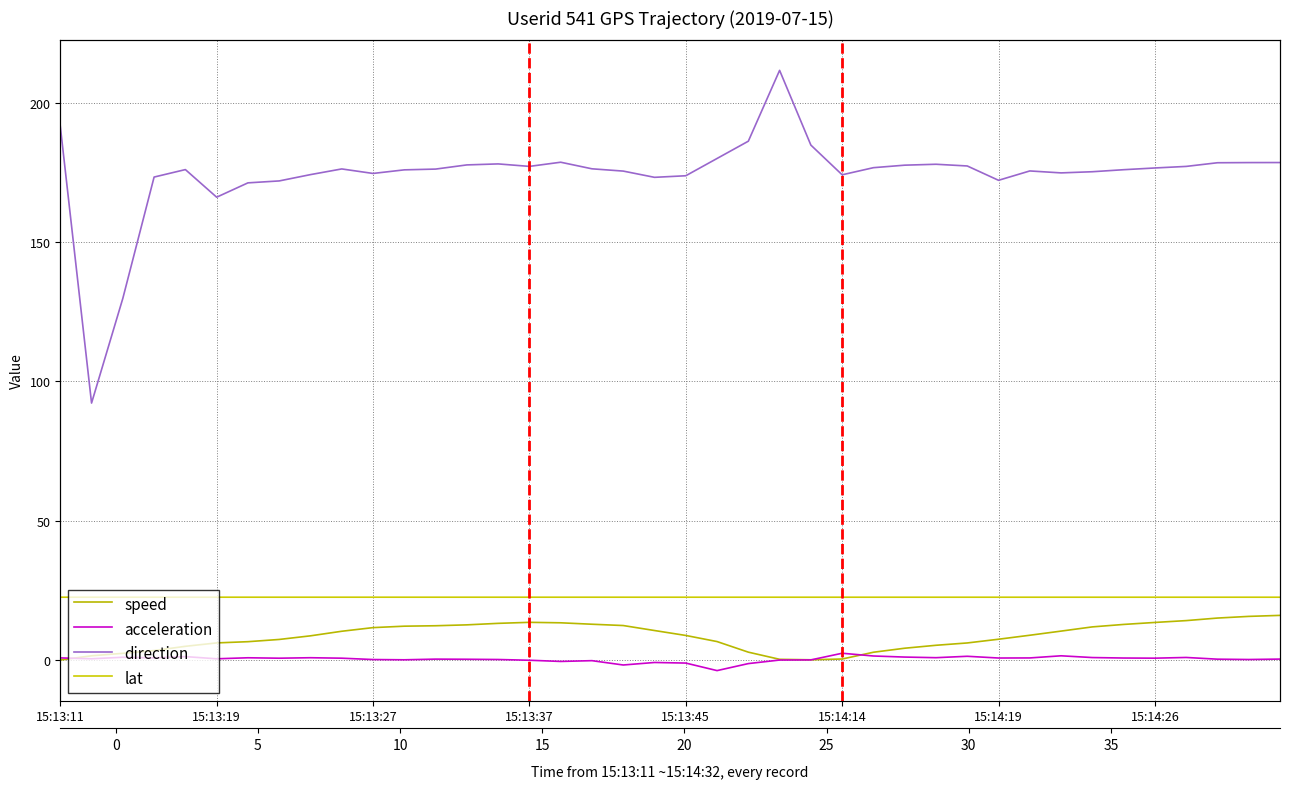

What is the average value of the speed series?

8.5